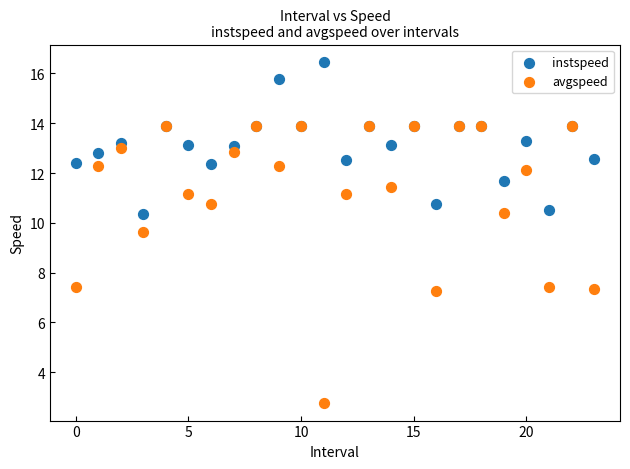

What are all the series names shown in the legend?

instspeed, avgspeed